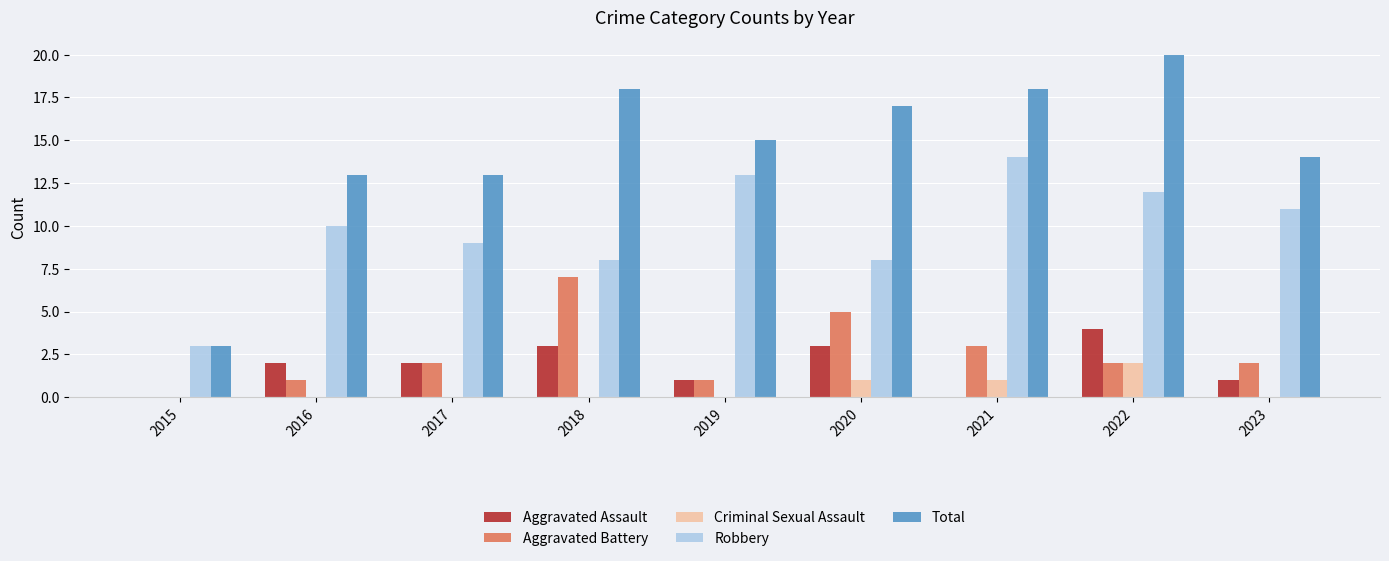

Reading left to right, transcribe all the data shown in this chart.

Aggravated Assault: 2015=0	2016=2	2017=2	2018=3	2019=1	2020=3	2021=0	2022=4	2023=1
Aggravated Battery: 2015=0	2016=1	2017=2	2018=7	2019=1	2020=5	2021=3	2022=2	2023=2
Criminal Sexual Assault: 2015=0	2016=0	2017=0	2018=0	2019=0	2020=1	2021=1	2022=2	2023=0
Robbery: 2015=3	2016=10	2017=9	2018=8	2019=13	2020=8	2021=14	2022=12	2023=11
Total: 2015=3	2016=13	2017=13	2018=18	2019=15	2020=17	2021=18	2022=20	2023=14